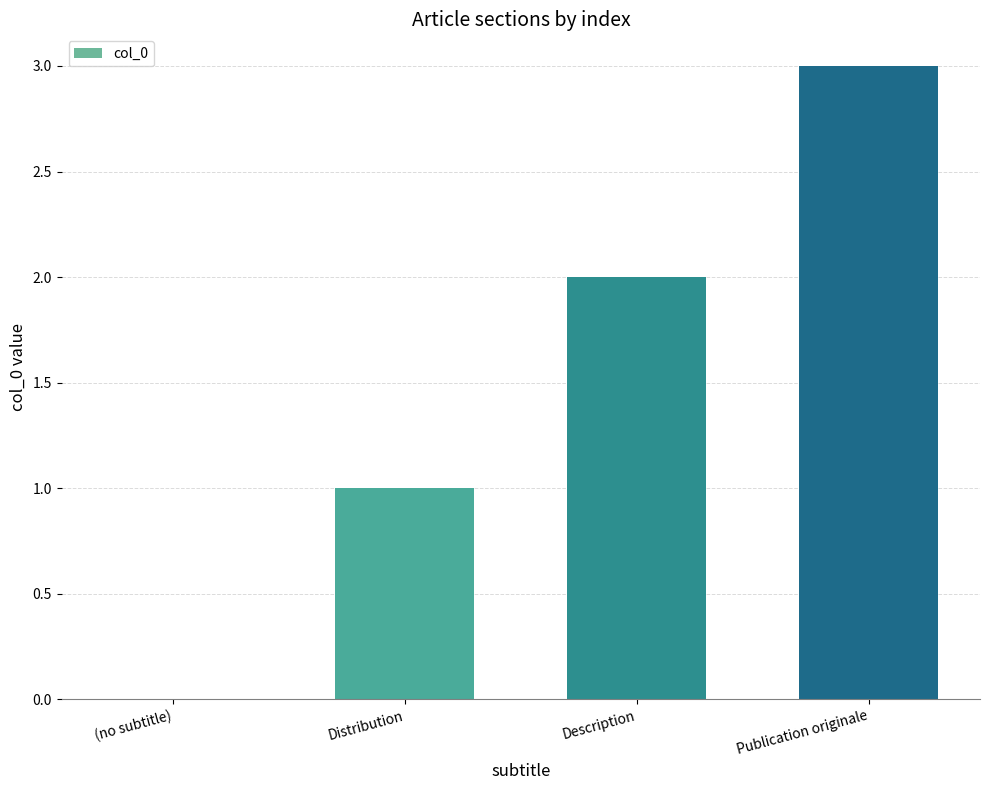

What is the sum of all values?

6